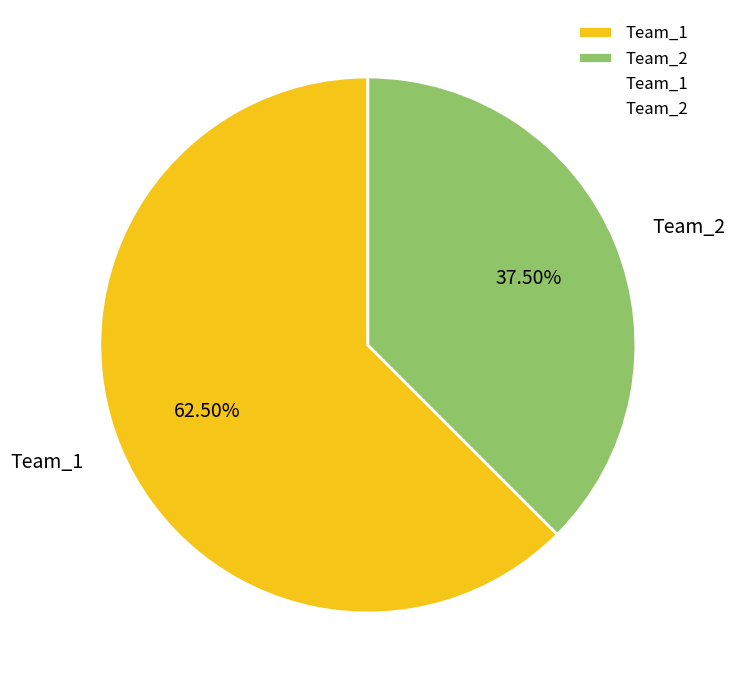

Is it true that Team_2 is 38% of the pie?

True